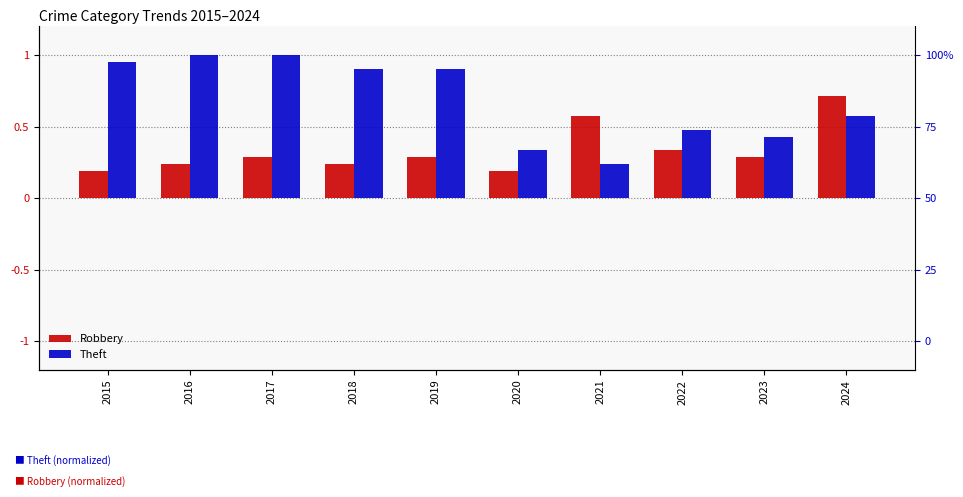

What are all the series names shown in the legend?

Robbery, Theft